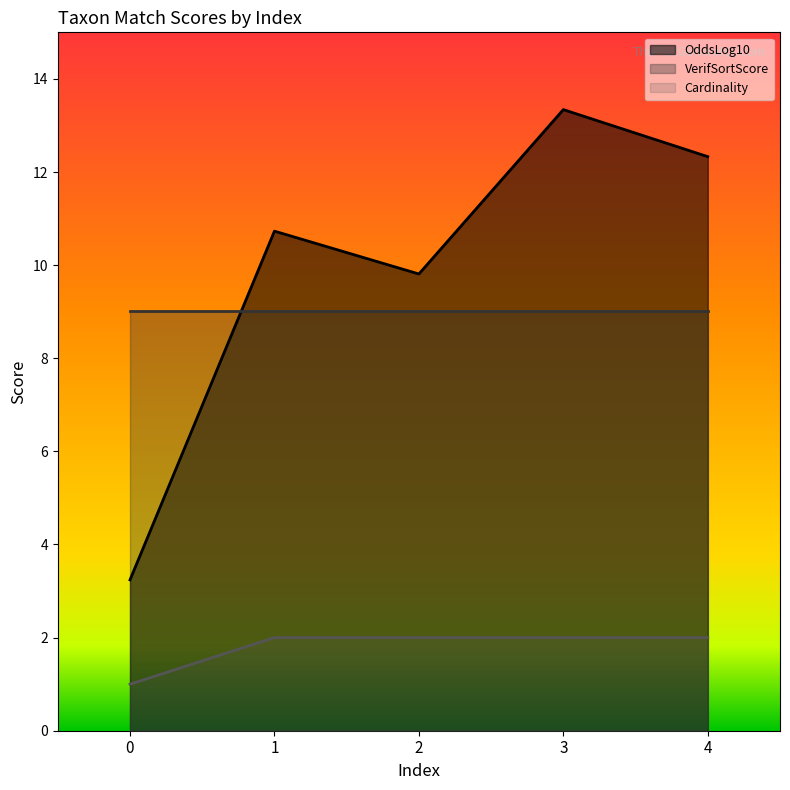

How many lines are shown in the chart?

3